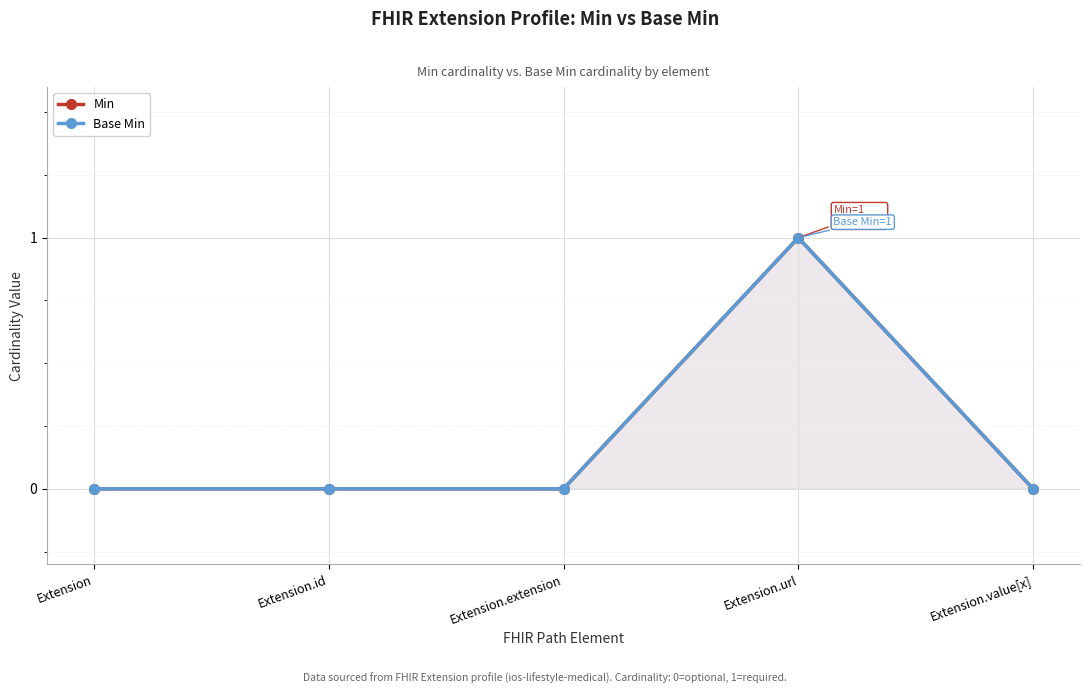

True or false: Min has a value of -1 at Extension.value[x].

False